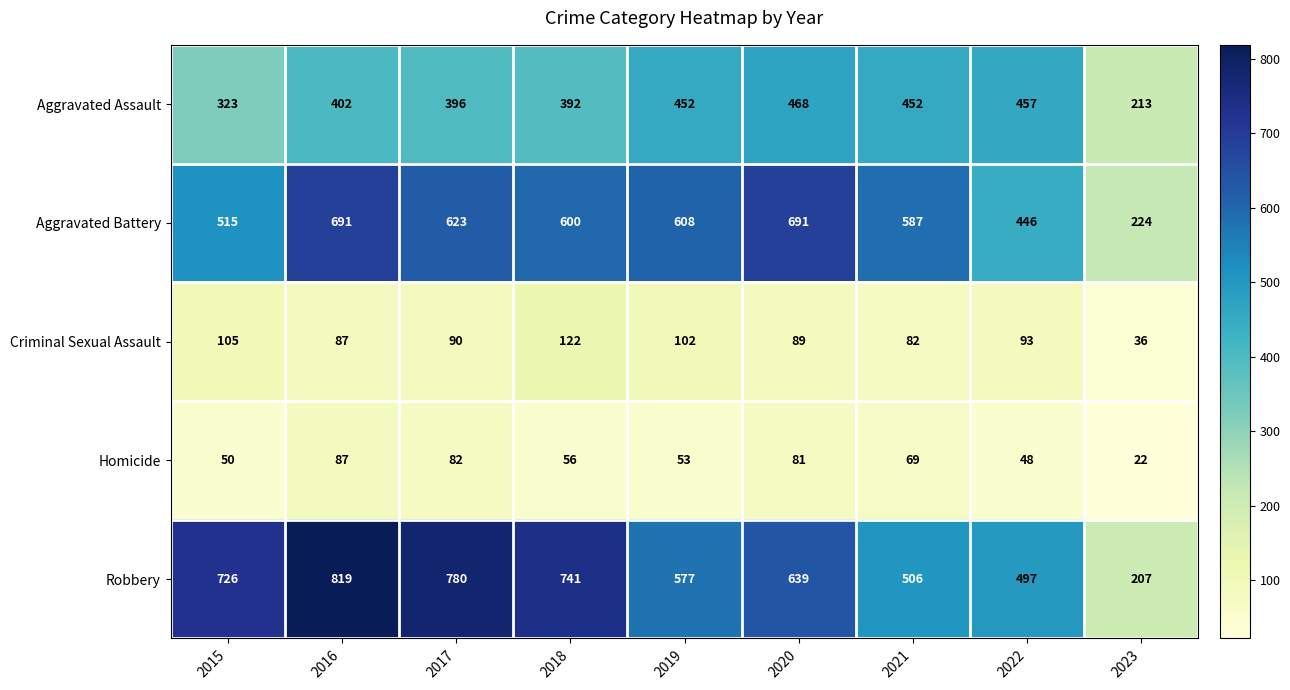

Count the number of data series in this chart.

5